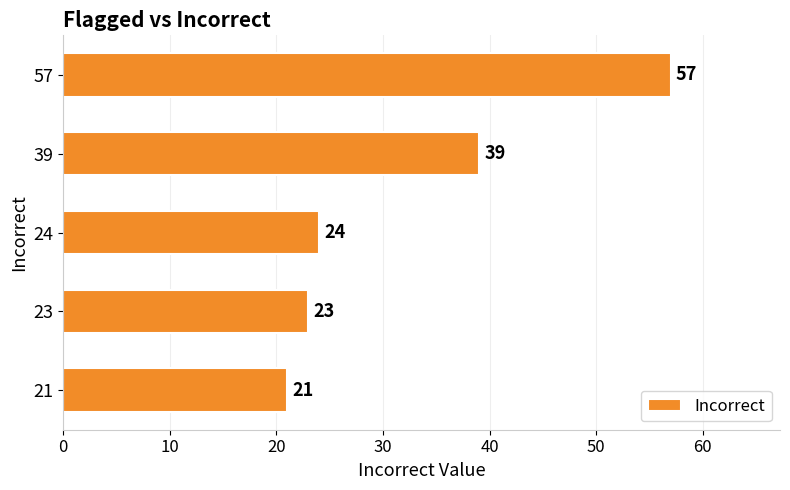

Read the value at 21, to the nearest 10.

20